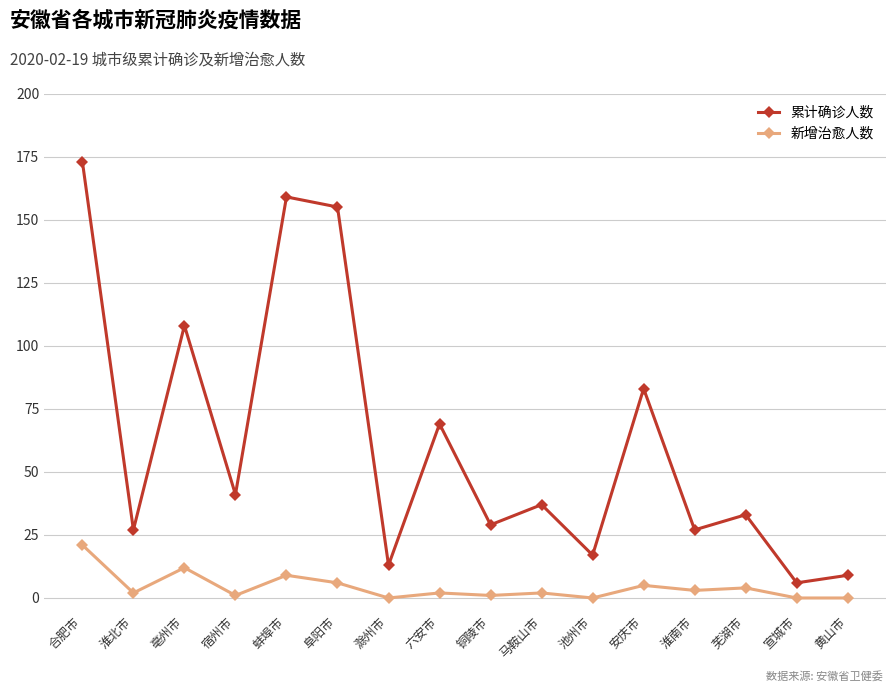

True or false: 新增治愈人数 and 累计确诊人数 cross at least once.

False